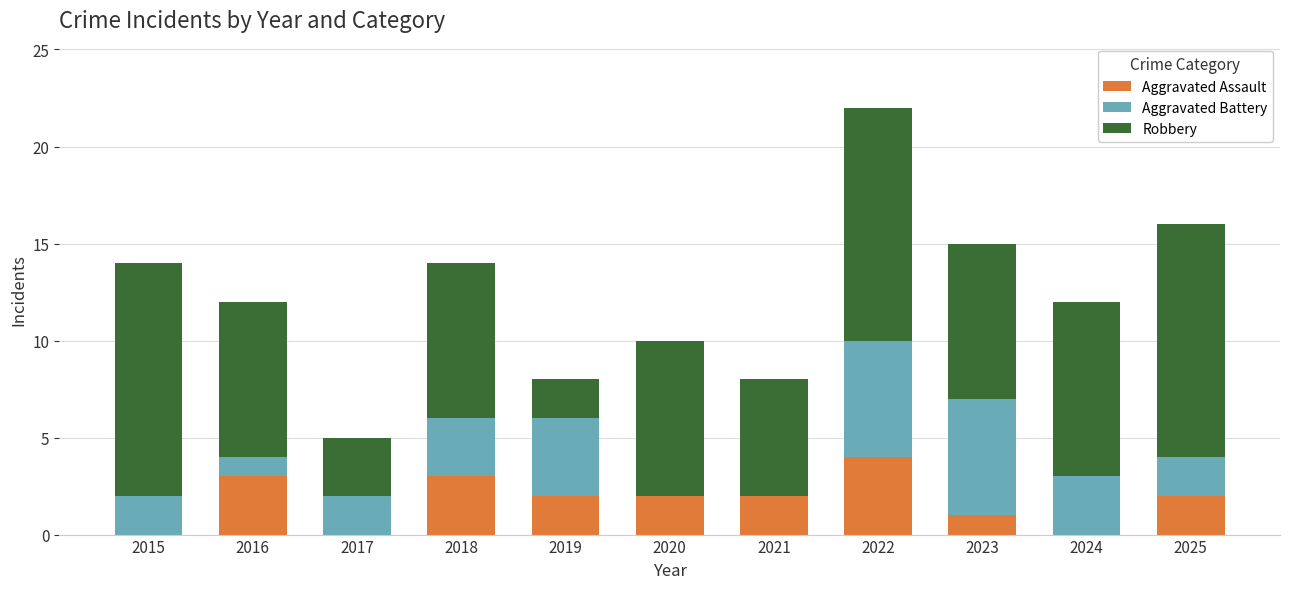

At which category is the sum across all series the highest?

2022